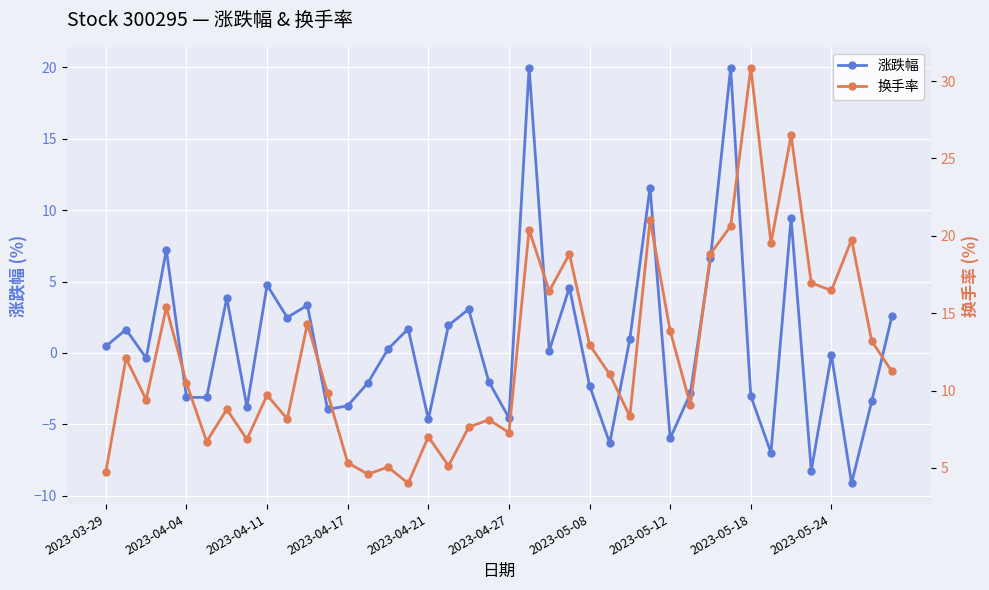

Reading left to right, transcribe all the data shown in this chart.

涨跌幅: 0.5	1.6	-0.4	7.2	-3.1	-3.1	3.9	-3.8	4.8	2.5	3.3	-4.0	-3.7	-2.1	0.3	1.7	-4.6	1.9	3.1	-2.0	-4.5	20.0	0.2	4.6	-2.3	-6.3	1.0	11.6	-6.0	-2.8	6.6	20.0	-3.0	-7.0	9.4	-8.2	-0.1	-9.1	-3.4	2.6
换手率: 4.8	12.1	9.4	15.4	10.5	6.7	8.8	6.8	9.7	8.2	14.3	9.8	5.3	4.6	5.1	4.0	7.0	5.1	7.6	8.1	7.3	20.4	16.4	18.8	13.0	11.1	8.3	21.0	13.9	9.1	18.8	20.6	30.9	19.5	26.5	17.0	16.5	19.8	13.2	11.2